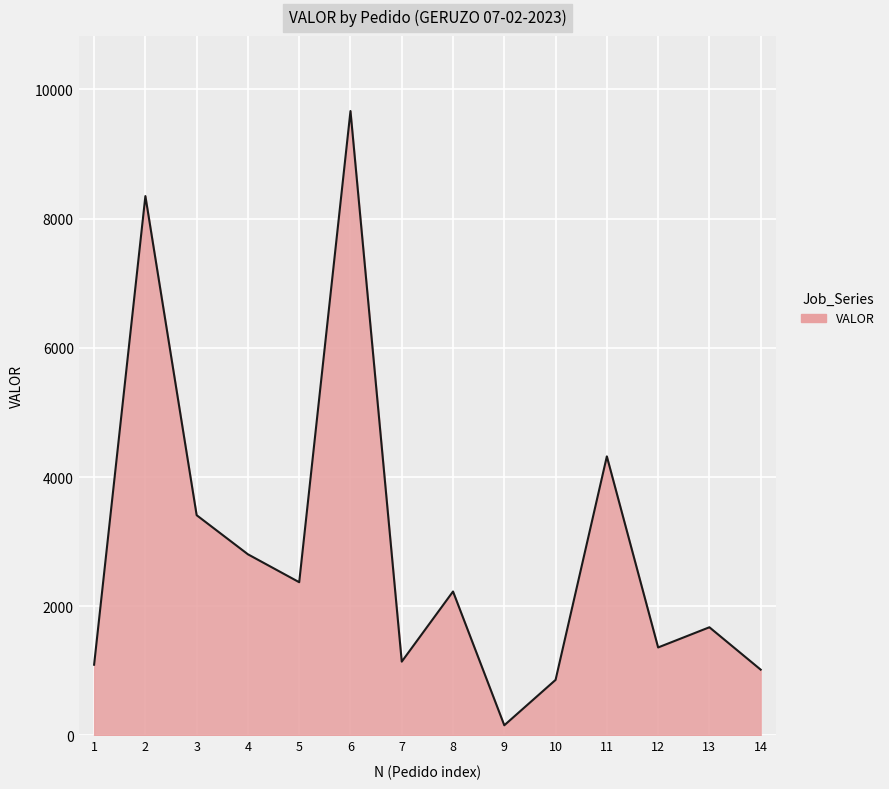

Does the chart have visible grid lines?

Yes